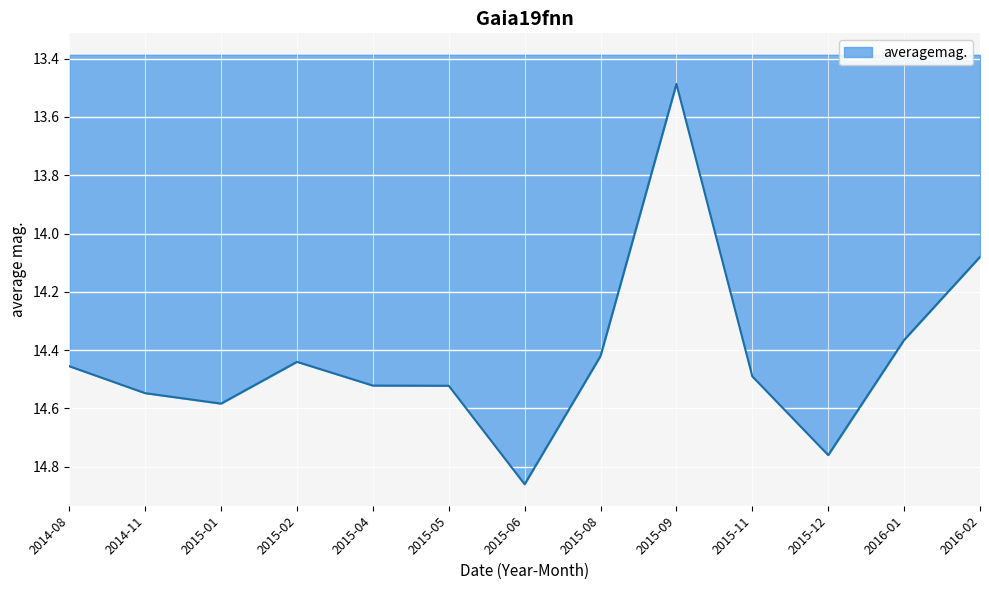

What position from the right is 2015-09?

5